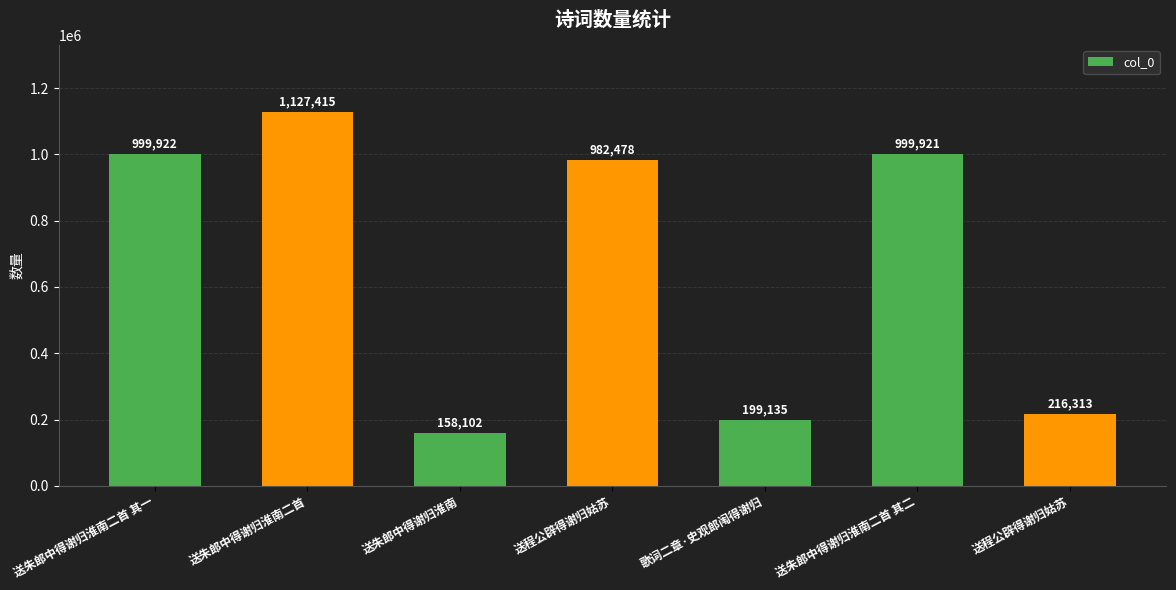

Reading left to right, what are all the values shown in this chart?

送朱郎中得谢归淮南二首 其一=999922	送朱郎中得谢归淮南二首=1127415	送朱郎中得谢归淮南=158102	送程公辟得谢归姑苏=982478	歌词二章·史观郎闱得谢归=199135	送朱郎中得谢归淮南二首 其二=999921	送程公辟得谢归姑苏=216313